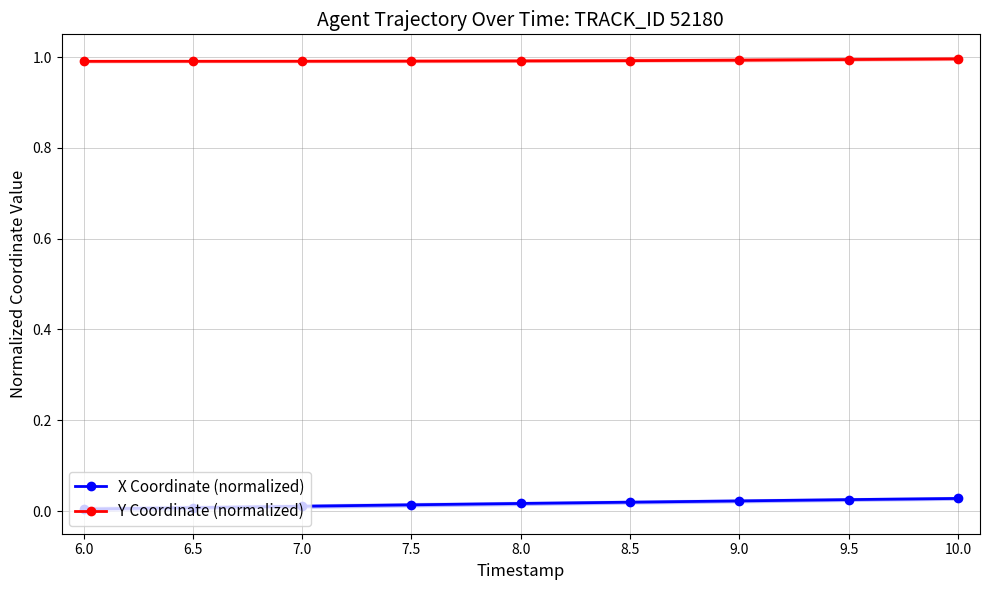

True or false: Y Coordinate (normalized) and X Coordinate (normalized) cross at least once.

False